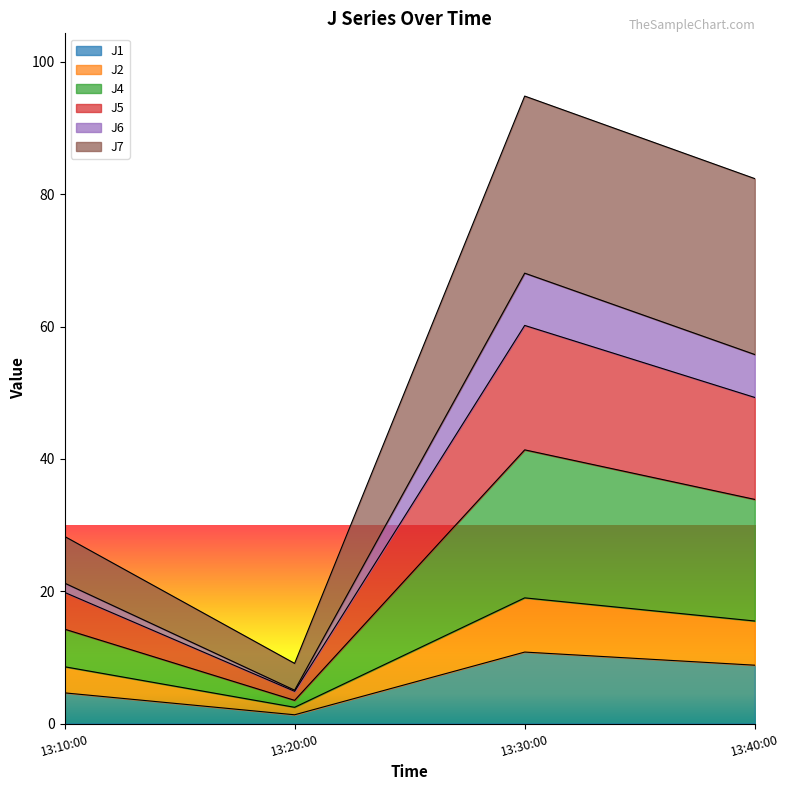

At which label does J1 reach its minimum?

13:20:00